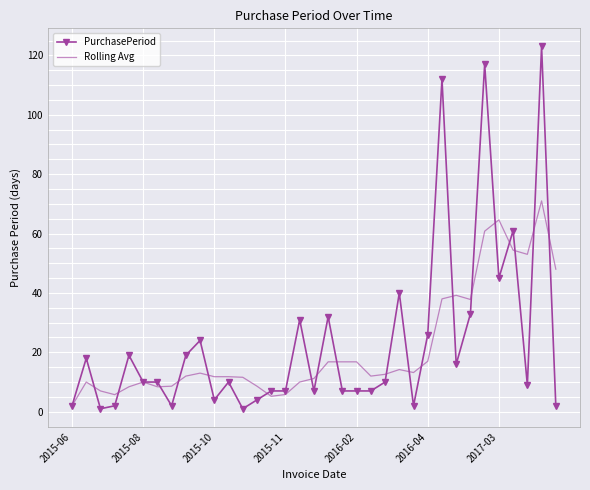

At how many categories does at least one series exceed 30?

12